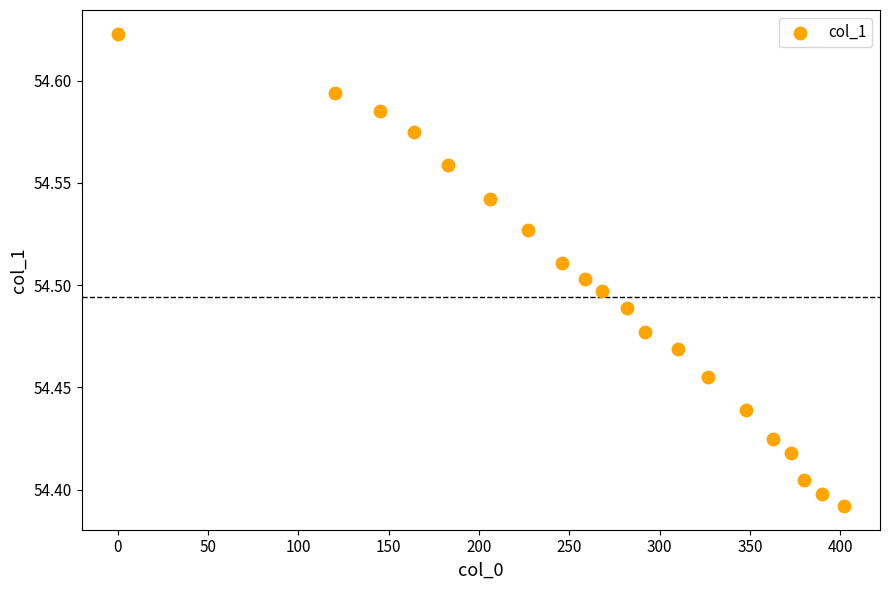

What is the range of X values (max minus min)?

402.0